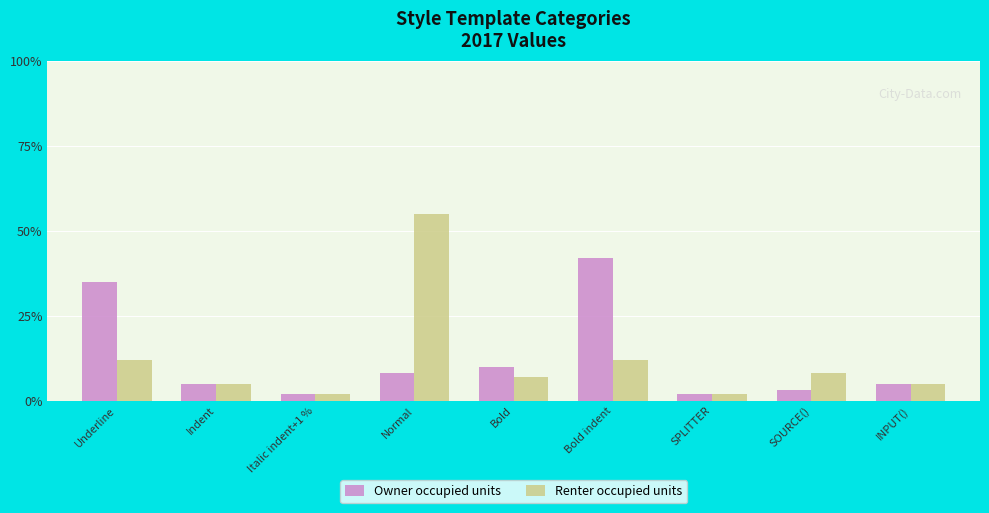

Reading left to right, extract all data points from this chart.

Owner occupied units: Underline=35	Indent=5	Italic indent+1 %=2	Normal=8	Bold=10	Bold indent=42	SPLITTER=2	SOURCE()=3	INPUT()=5
Renter occupied units: Underline=12	Indent=5	Italic indent+1 %=2	Normal=55	Bold=7	Bold indent=12	SPLITTER=2	SOURCE()=8	INPUT()=5